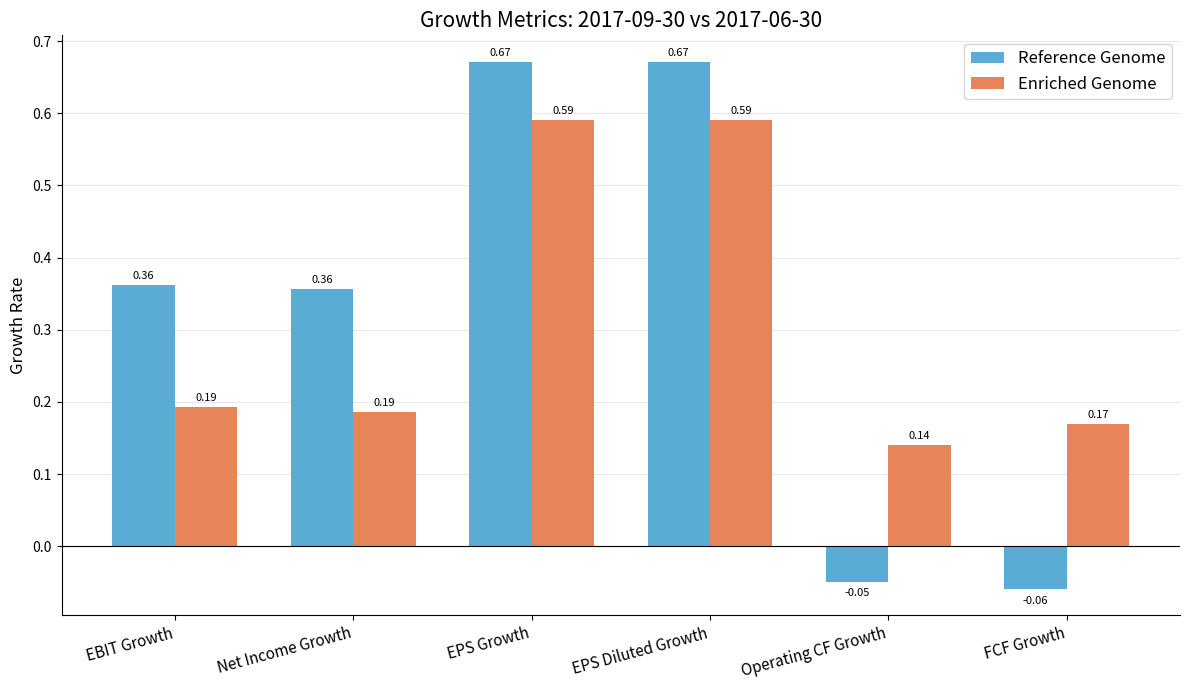

Is the value of Enriched Genome at FCF Growth greater than the value of Reference Genome at Net Income Growth?

No